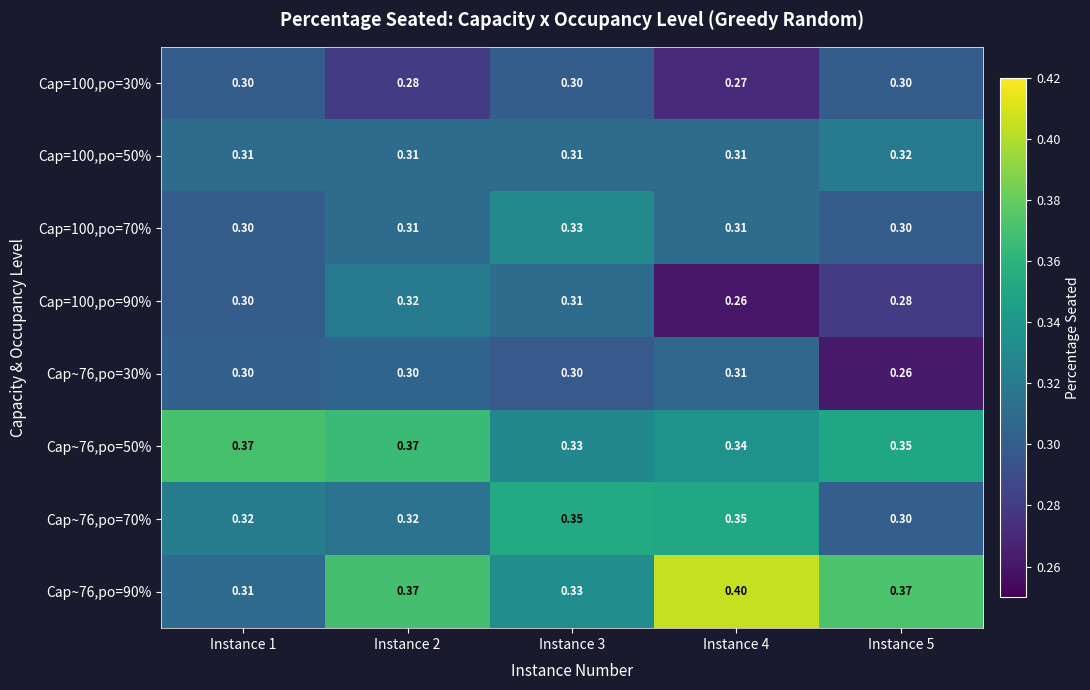

Is the value of Cap~76,po=90% at Instance 1 greater than the value of Cap~76,po=50% at Instance 5?

No